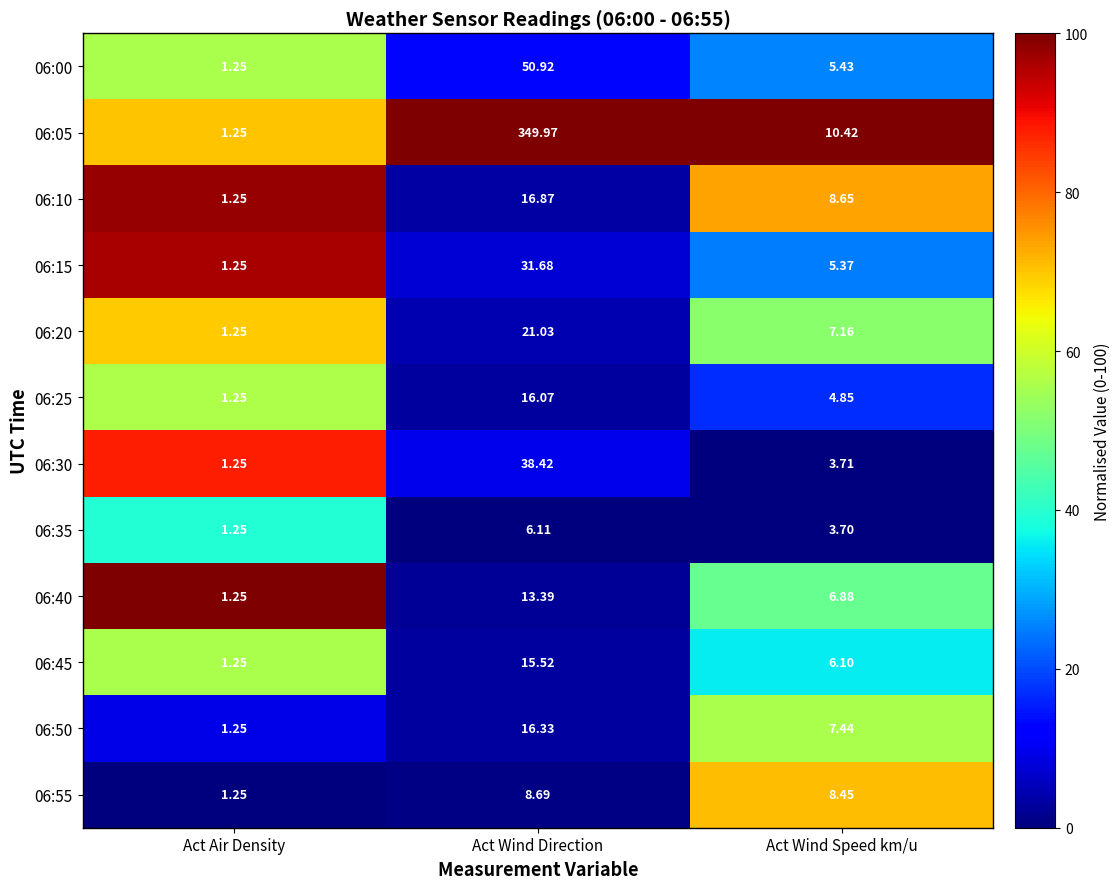

Is the value of 06:25 at Act Air Density greater than the value of 06:15 at Act Wind Direction?

No